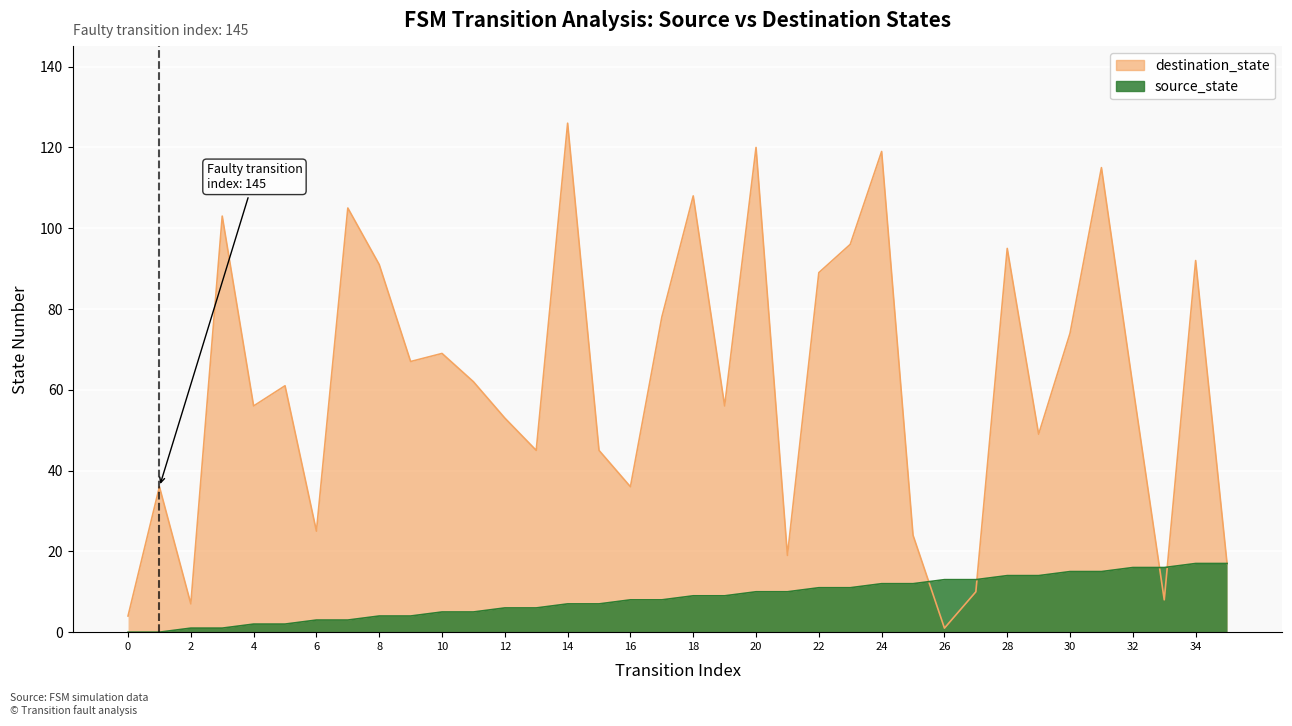

Reading left to right, what are all the values shown in this chart?

source_state: 0	0	1	1	2	2	3	3	4	4	5	5	6	6	7	7	8	8	9	9	10	10	11	11	12	12	13	13	14	14	15	15	16	16	17	17
destination_state: 4	36	7	103	56	61	25	105	91	67	69	62	53	45	126	45	36	78	108	56	120	19	89	96	119	24	1	10	95	49	74	115	61	8	92	17